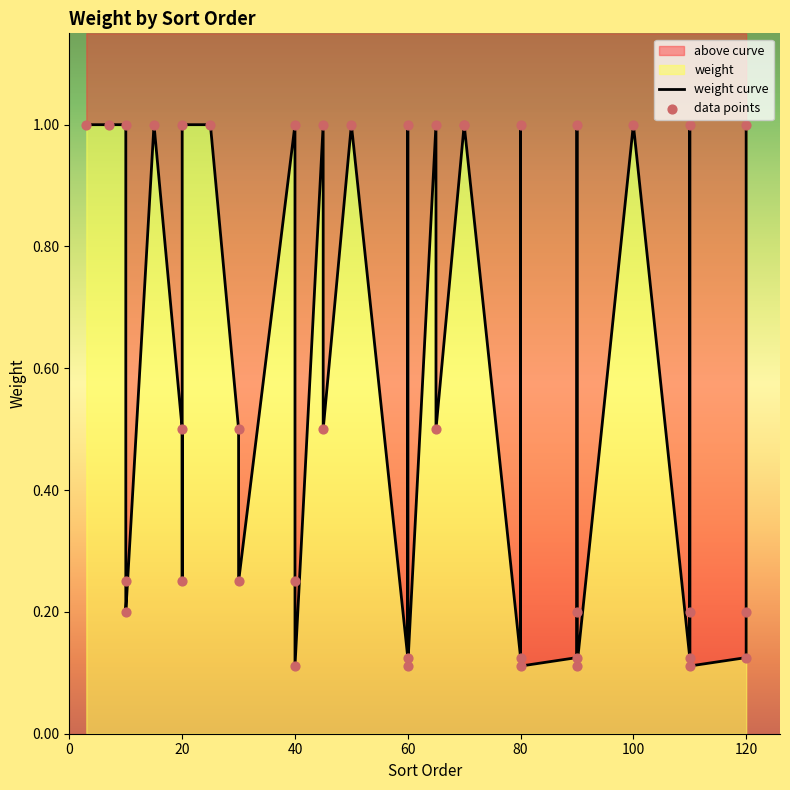

Which series has the widest spread of Y values?

weight curve